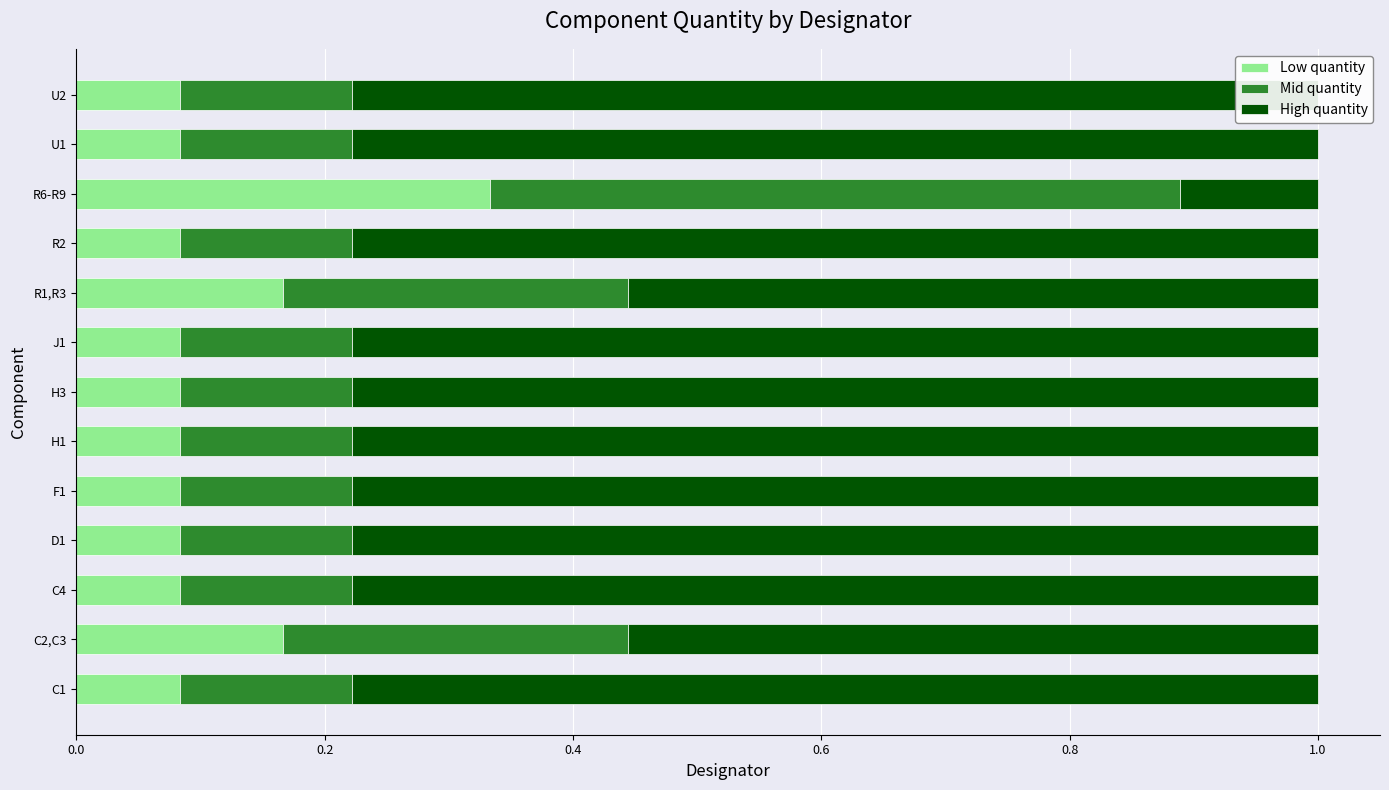

How many bars are there in total?

39